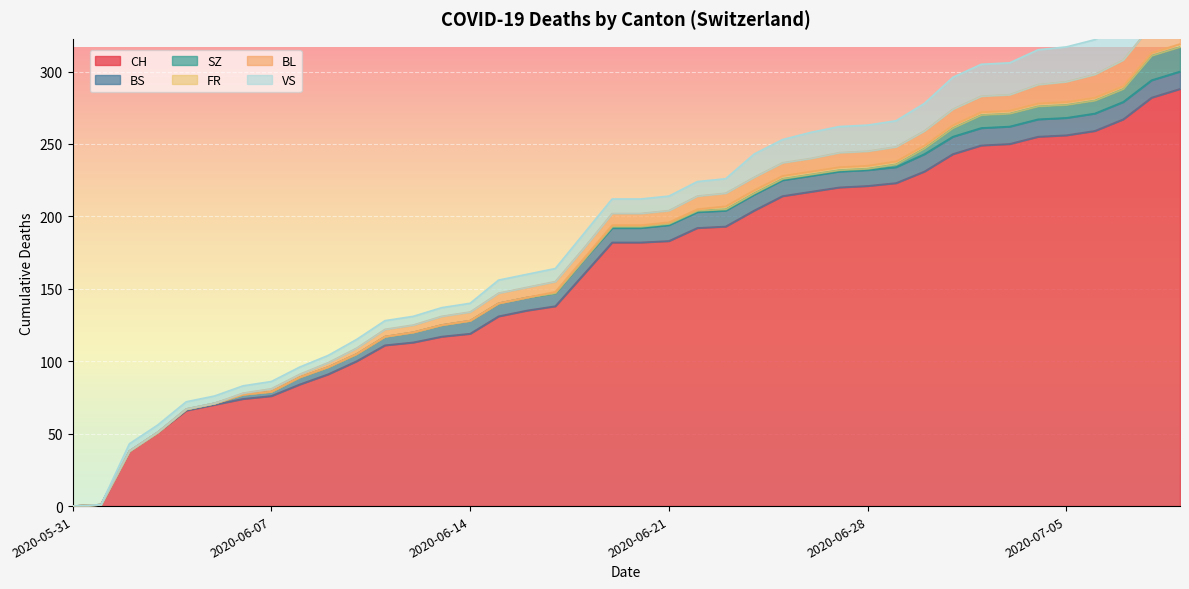

What is the label of the 1st point from the right?

2020-07-09